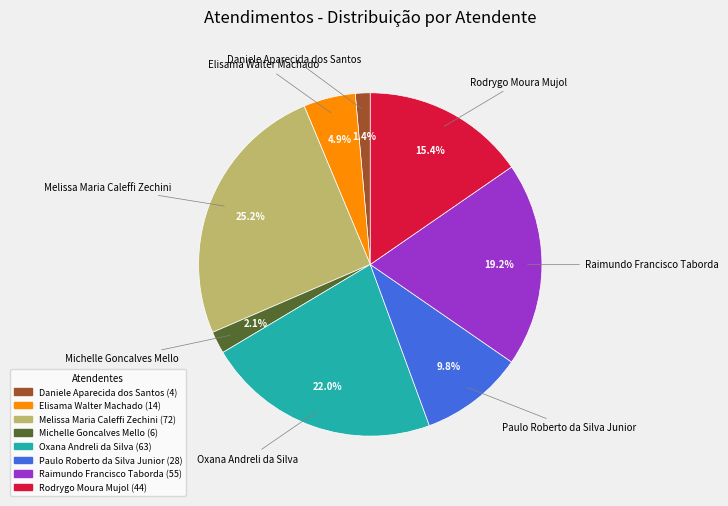

To the nearest percent, what is the difference between the Rodrygo Moura Mujol and Melissa Maria Caleffi Zechini slice percentages?

10%